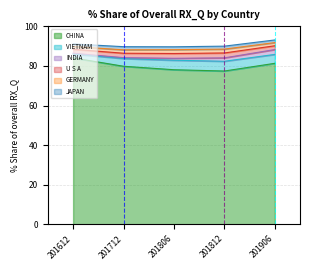

Reading left to right, what are all the values shown in this chart?

CHINA: 84.1	79.8	78.1	77.4	81.3
VIETNAM: 1.9	3.9	4.8	4.9	4.5
INDIA: 0.4	0.5	1.0	1.7	2.5
U S A: 2.0	2.2	2.4	2.5	1.9
GERMANY: 1.4	1.7	1.9	1.9	1.6
JAPAN: 1.3	1.6	1.5	1.5	1.3